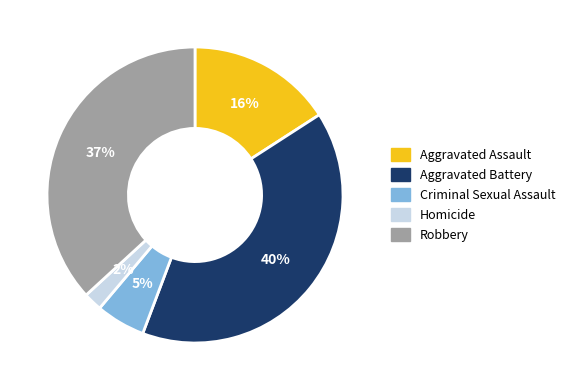

How many segments does this pie chart have?

5